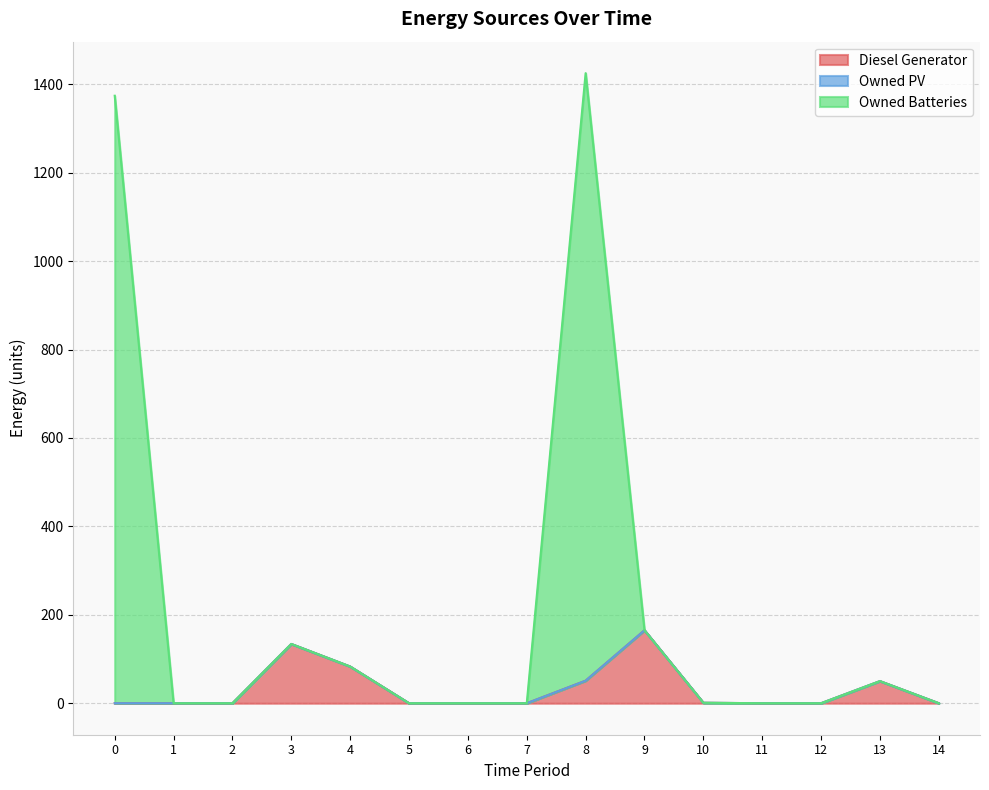

What is the maximum value for Diesel Generator?

165